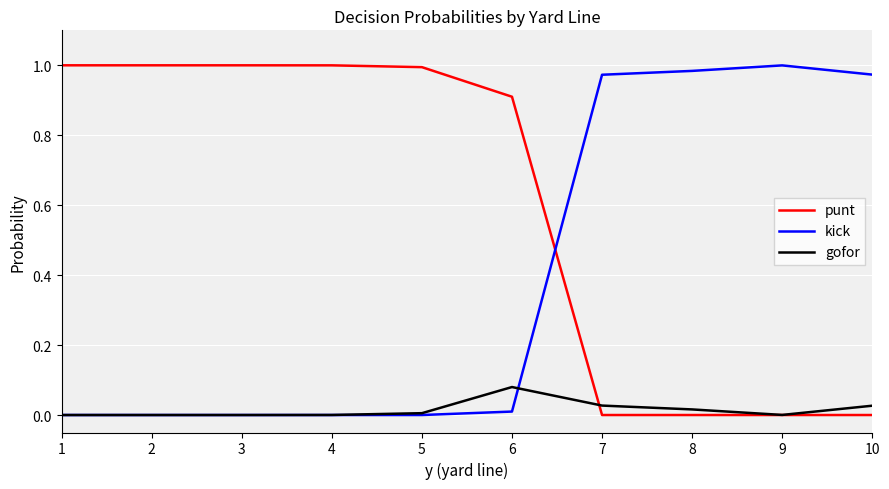

Rank the series by their average value, from lowest to highest.

gofor, kick, punt